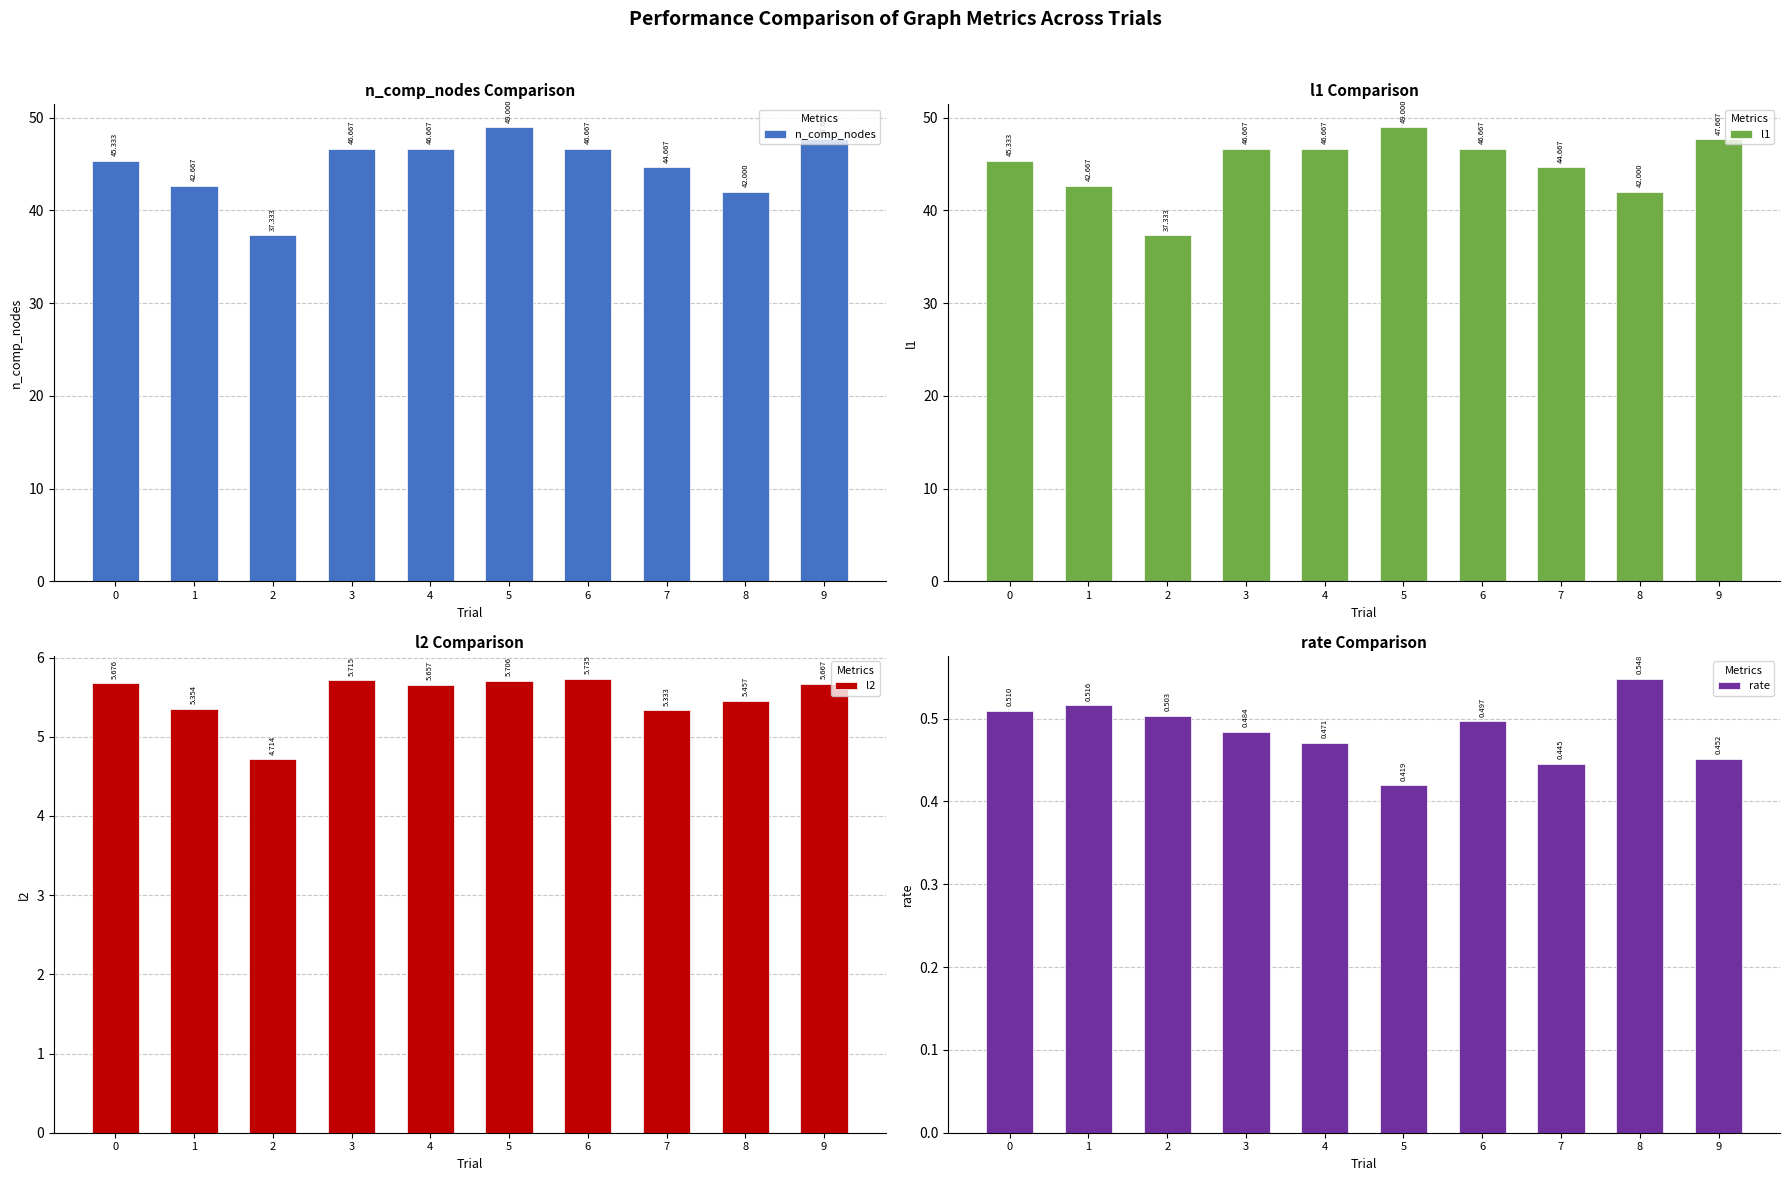

Rank the series by their maximum value, from lowest to highest.

rate, l2, n_comp_nodes, l1